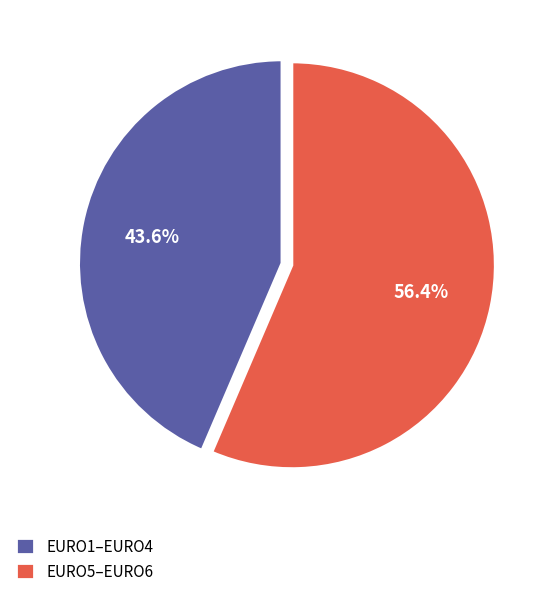

Is there a majority slice in this chart?

Yes